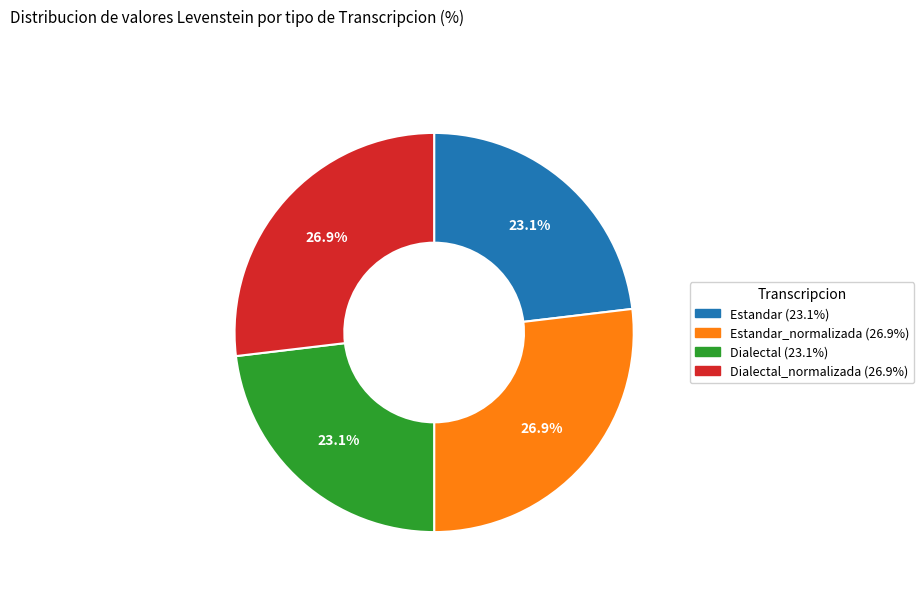

Is there a majority slice in this chart?

No